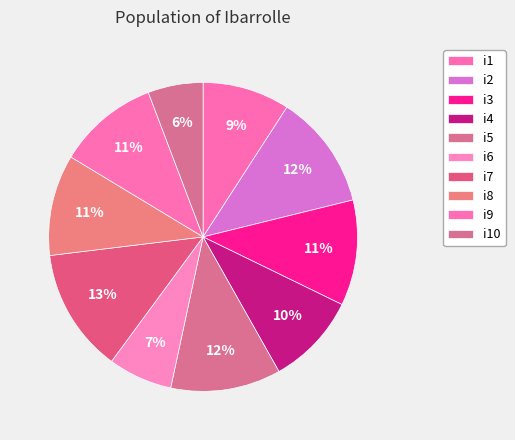

How many segments does this pie chart have?

10